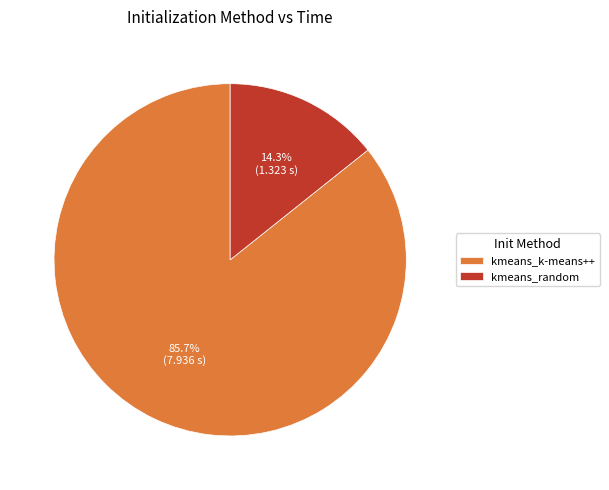

To the nearest percent, what is the combined percentage of kmeans_k-means++ and kmeans_random?

100%